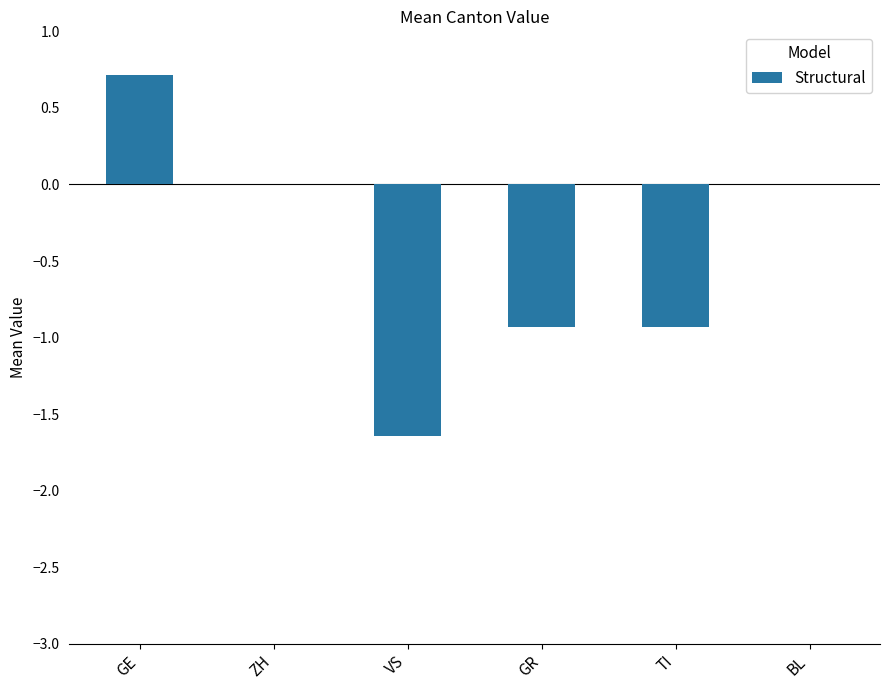

What is the difference between the values at GE and GR?

1.6